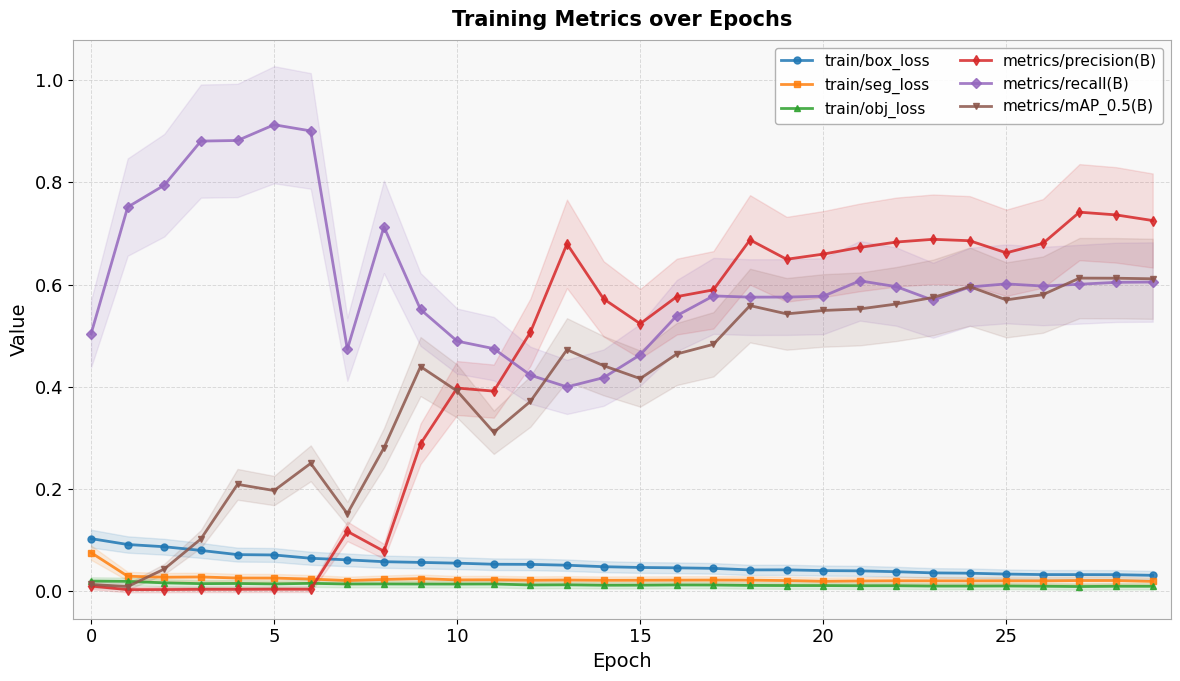

What is the label of the 24th point from the left?

23